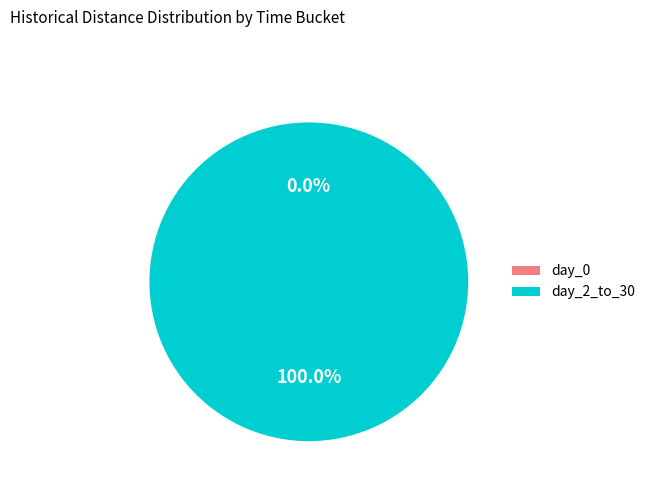

True or false: day_0 (Suspect Shoots) accounts for 0% of the total.

True